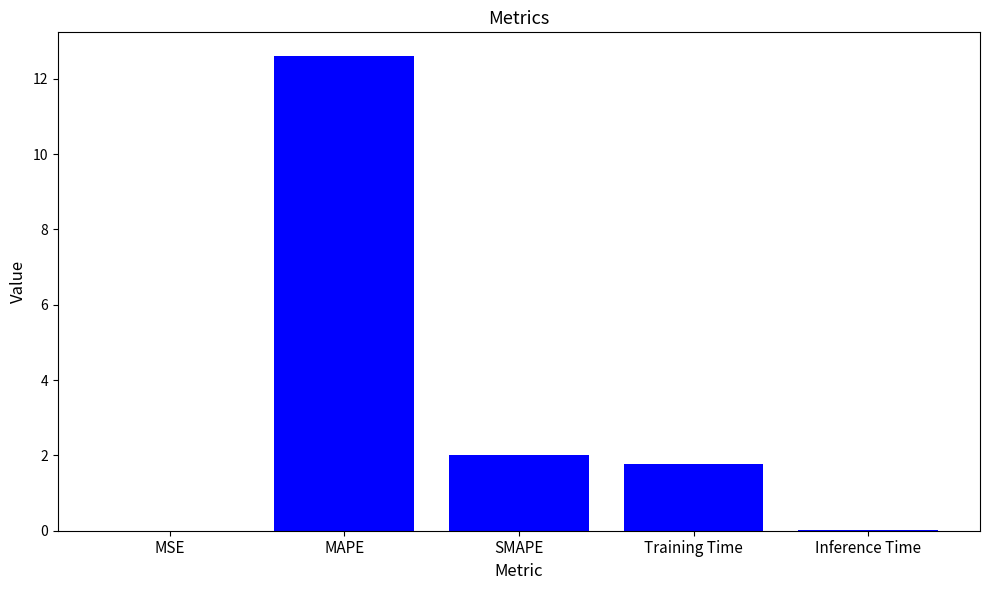

What is the sum of all values?

16.4